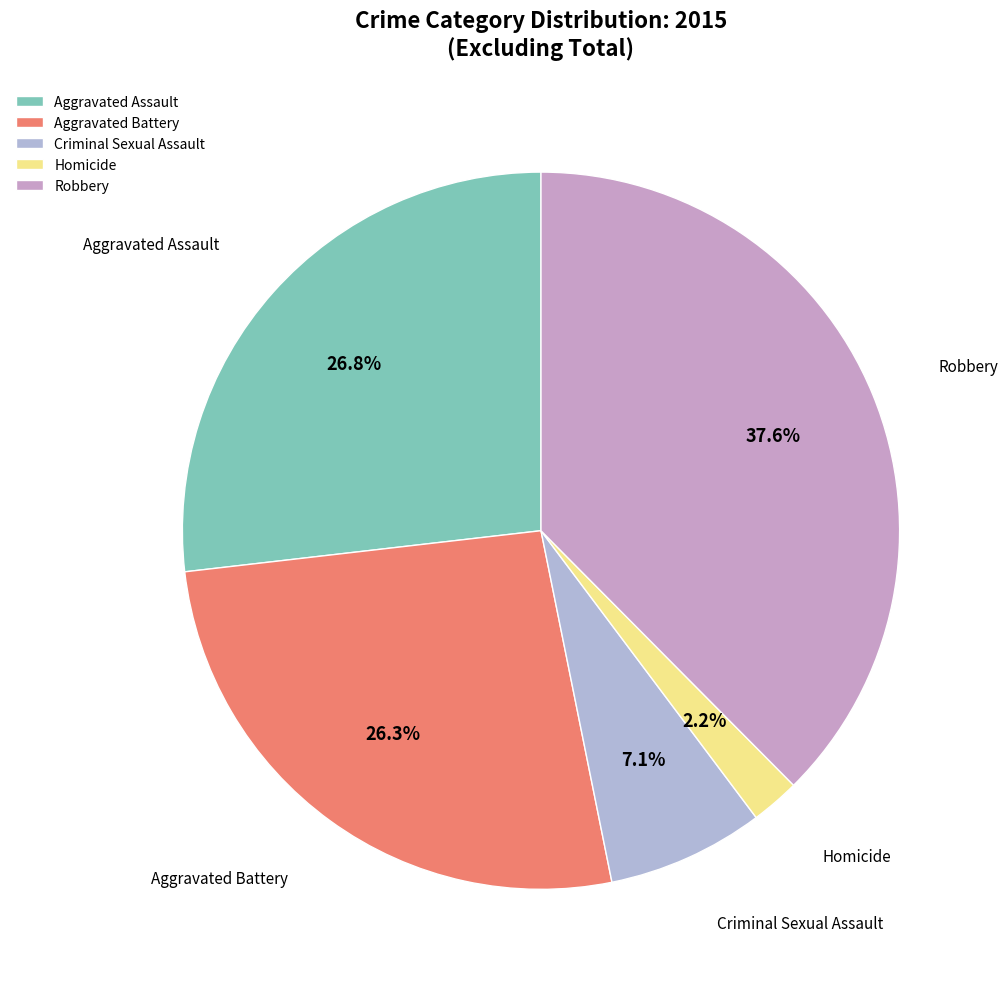

To the nearest percent, what is the average slice percentage?

20%